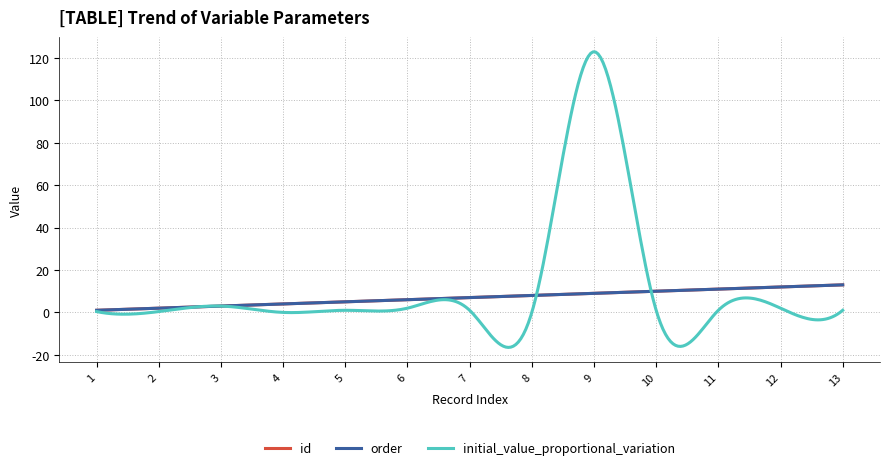

Which series has the largest total across all categories?

initial_value_proportional_variation